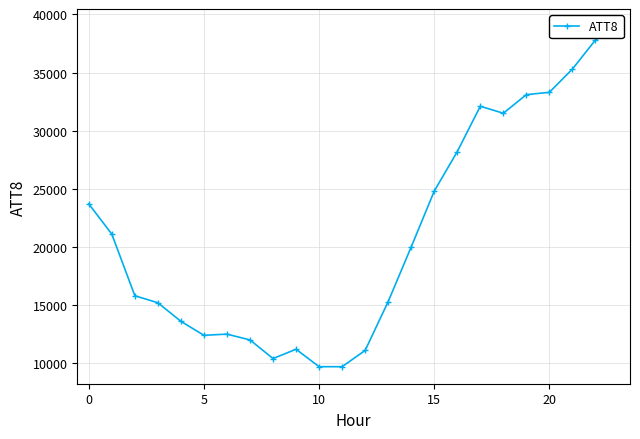

True or false: the data has more than 2 interior local peaks.

True